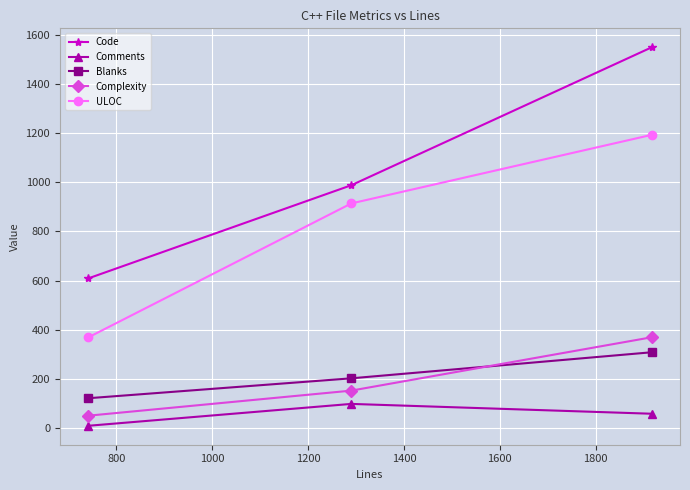

What is the sum of all Complexity values?

574